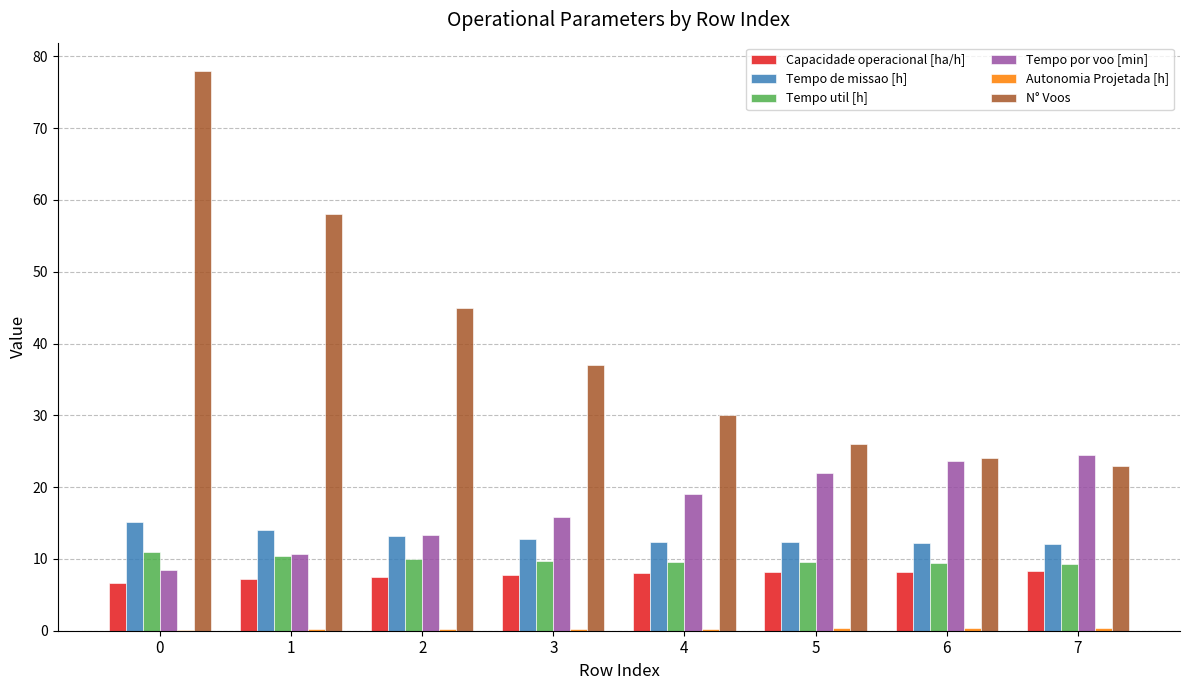

The Tempo de missao [h] series shows 12.8 at 3. True or false?

True